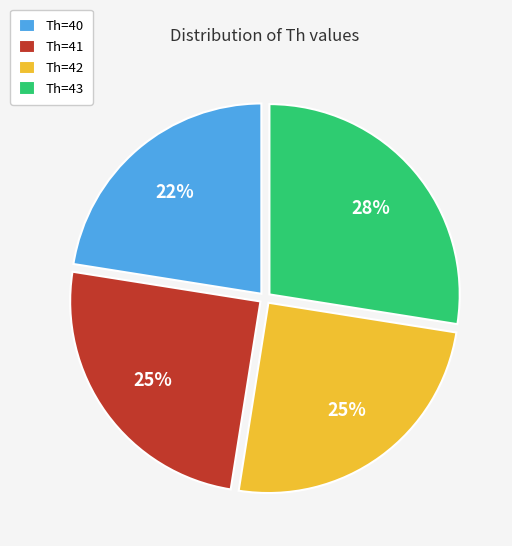

Which category has the biggest portion of the pie?

Th=43